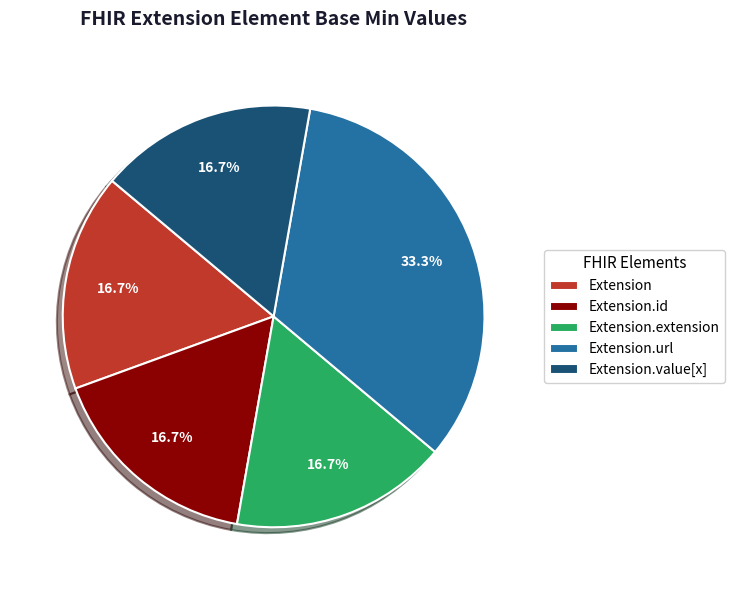

Is the sum of Extension.value[x] and Extension.id greater than half?

No